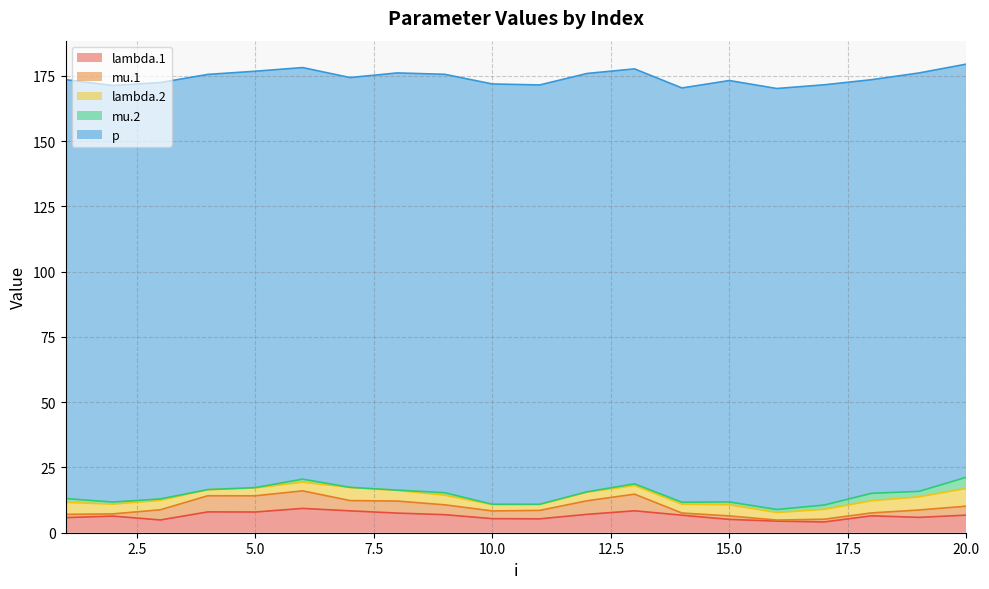

What is the lowest value of the mu.1 series?

0.4